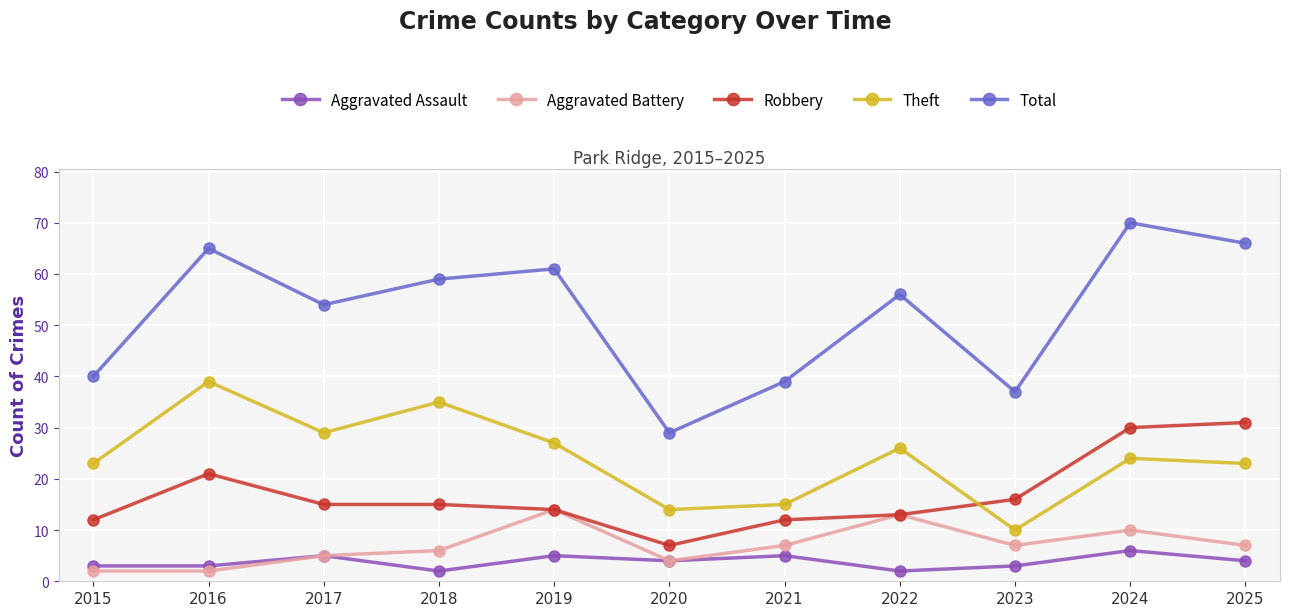

At which label does Theft reach its minimum?

2023